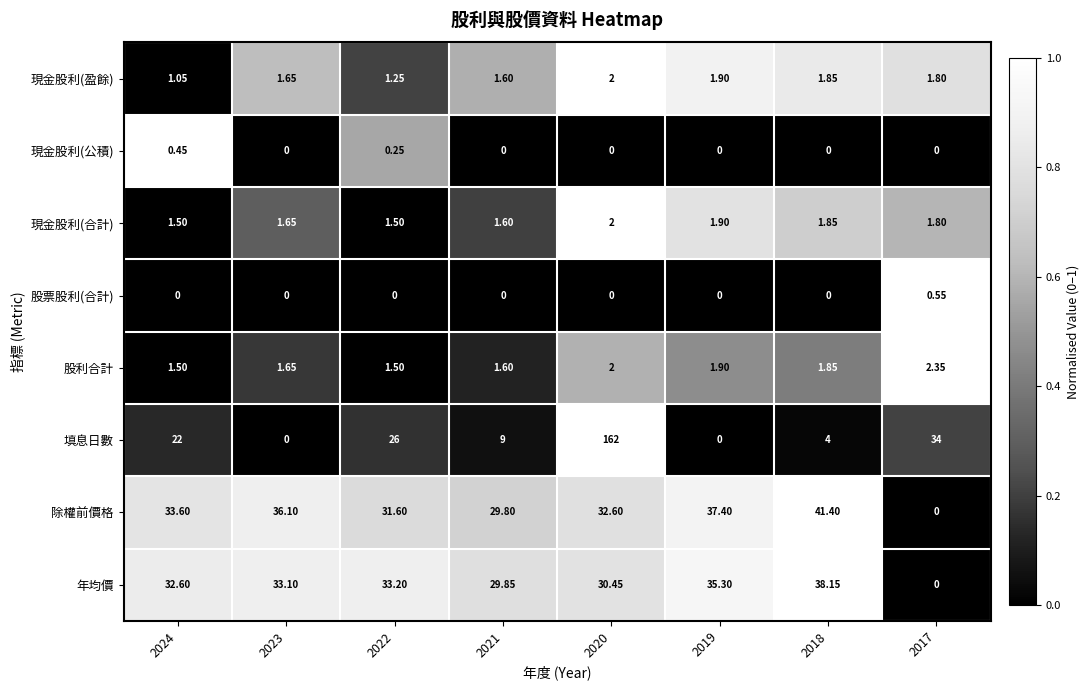

Which series has the widest spread of values?

填息日數